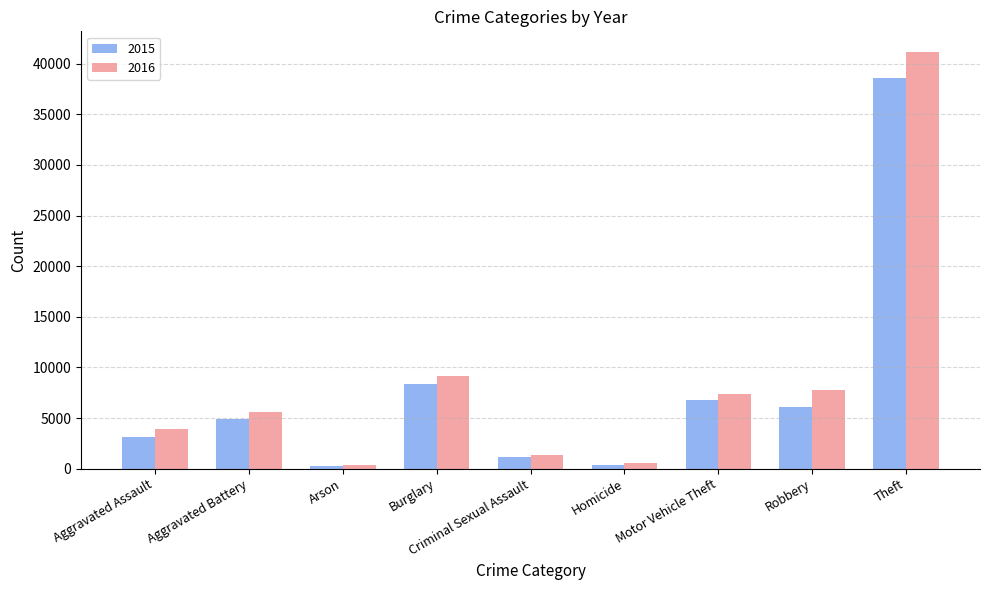

What is the greatest value displayed?

41136